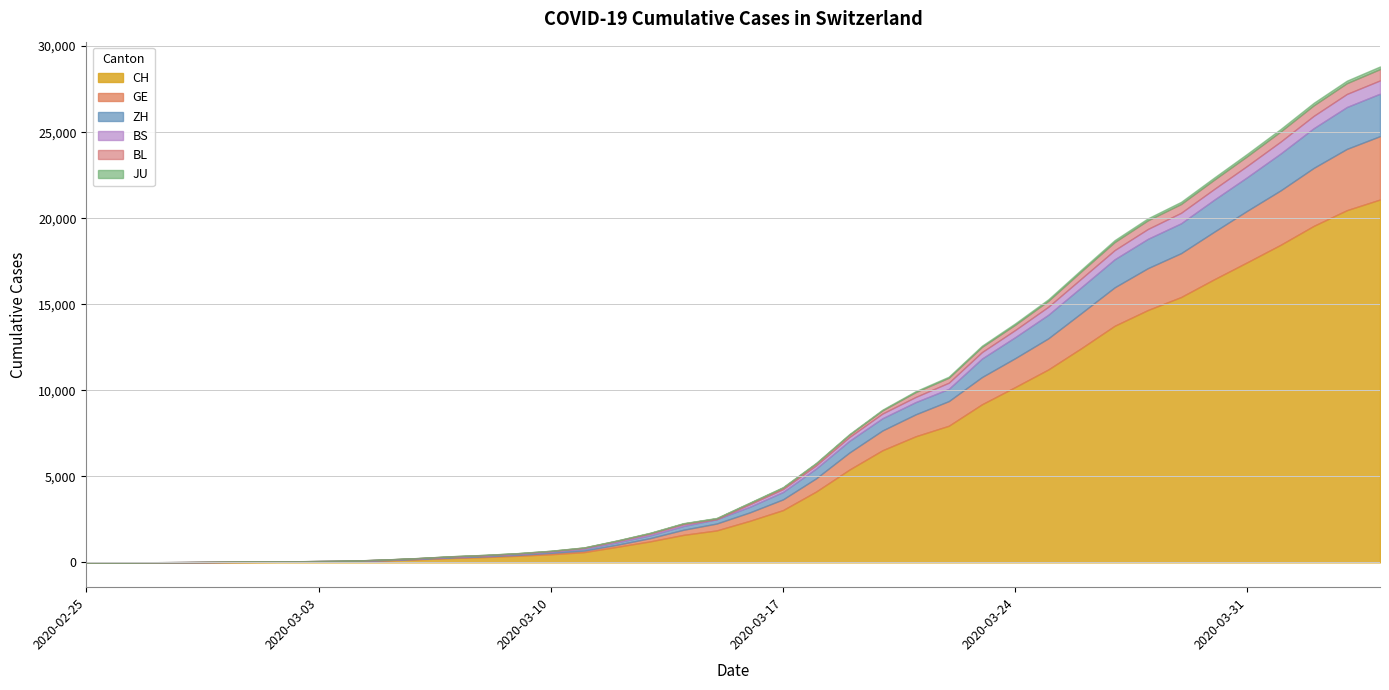

Which category has the lowest value in the GE series?

2020-02-25